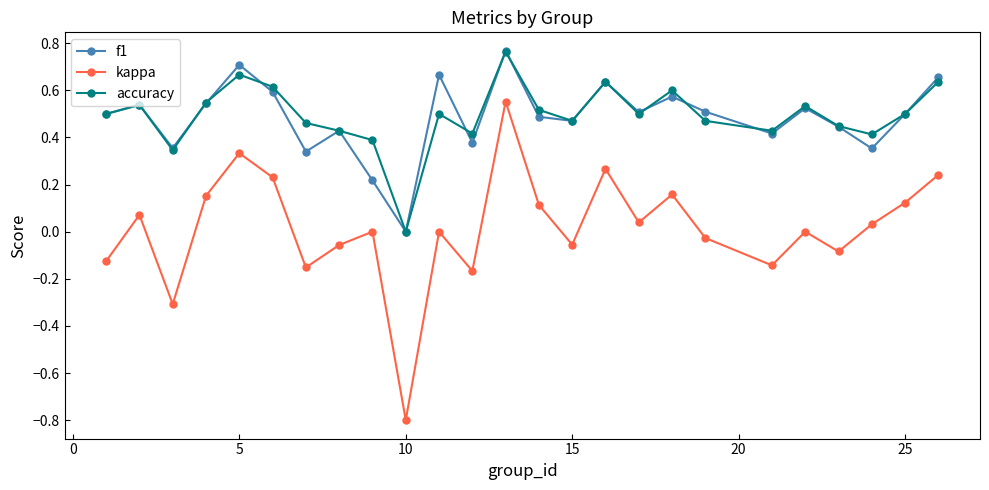

Does the chart display data point markers on the line(s)?

Yes